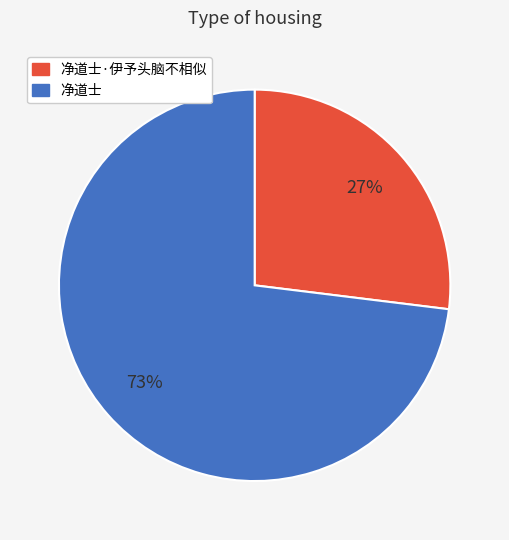

To the nearest percent, what is the difference between the largest and smallest slice percentages?

46%